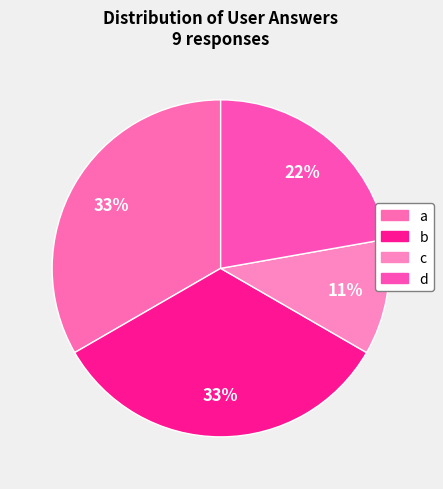

How many slices are in this pie chart?

4